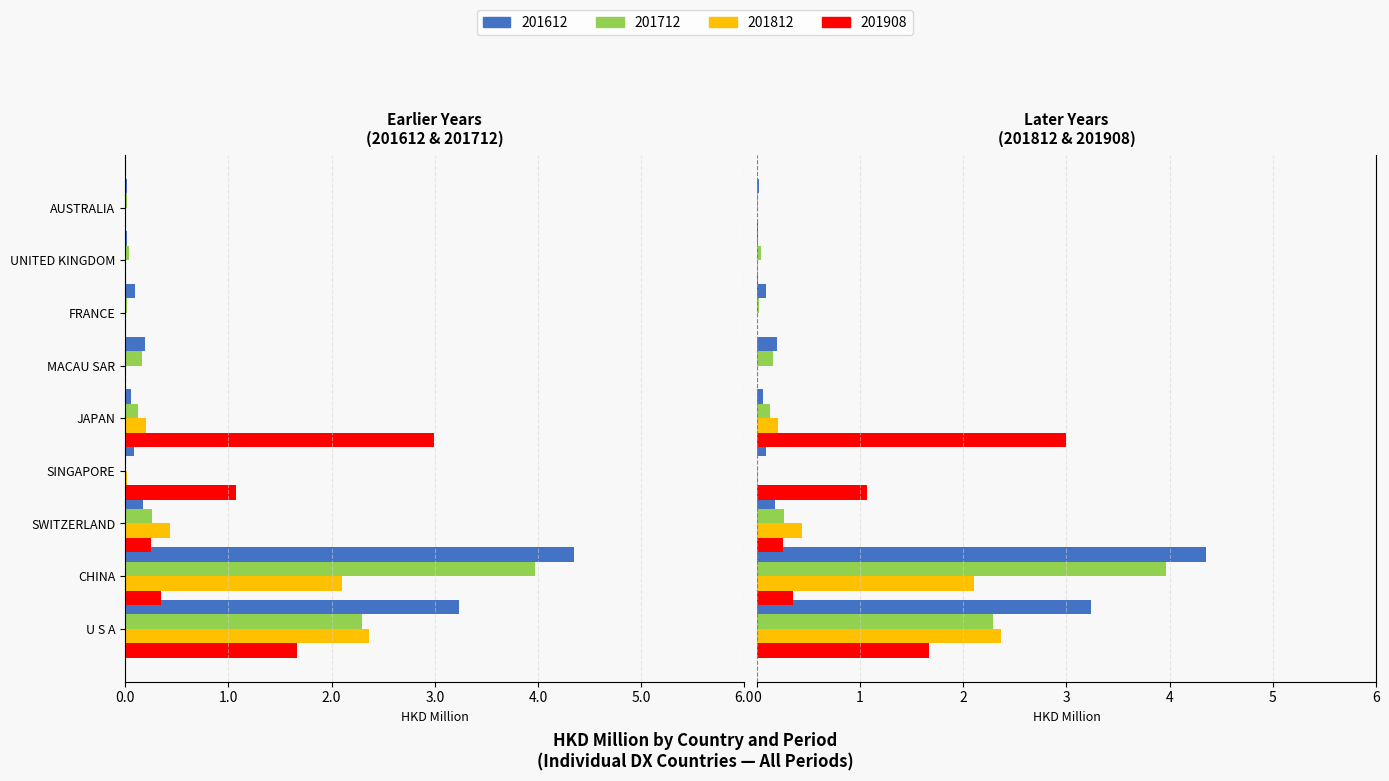

Is it true that 201712 equals -0.0 at FRANCE?

False